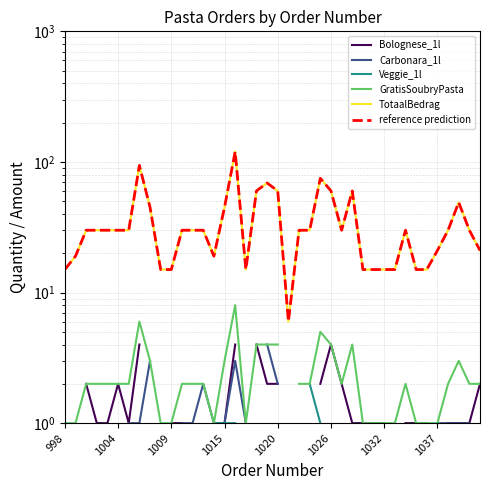

Is it true that TotaalBedrag equals 38.0 at 1026?

False